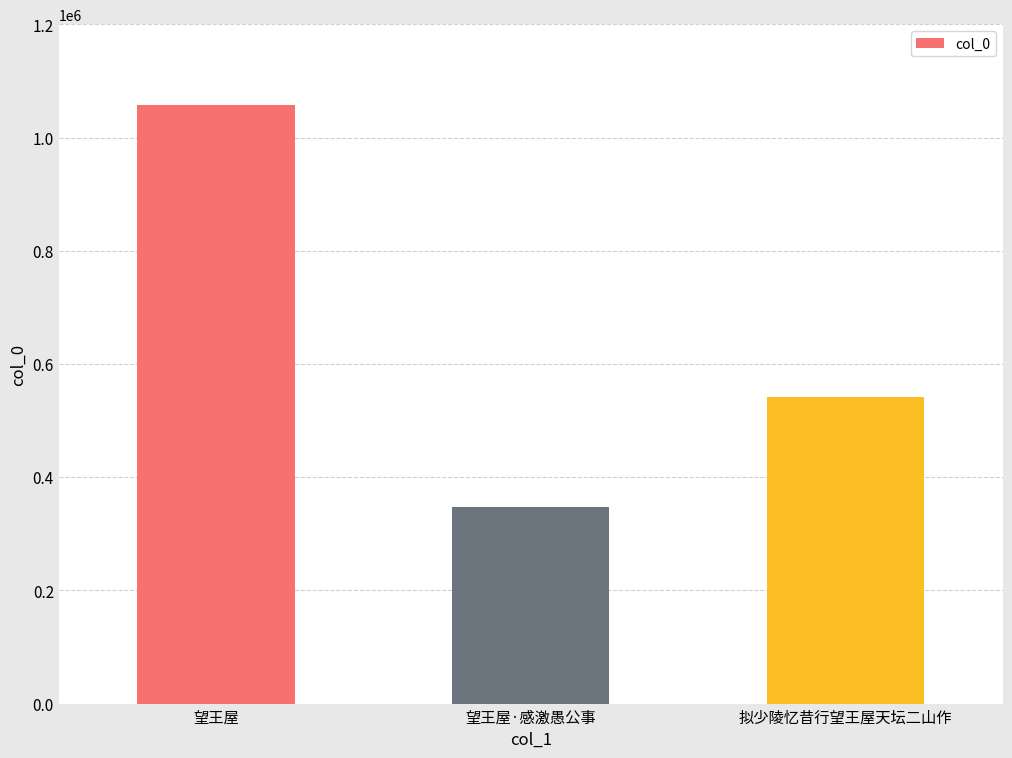

What is the minimum value shown in the chart?

347463